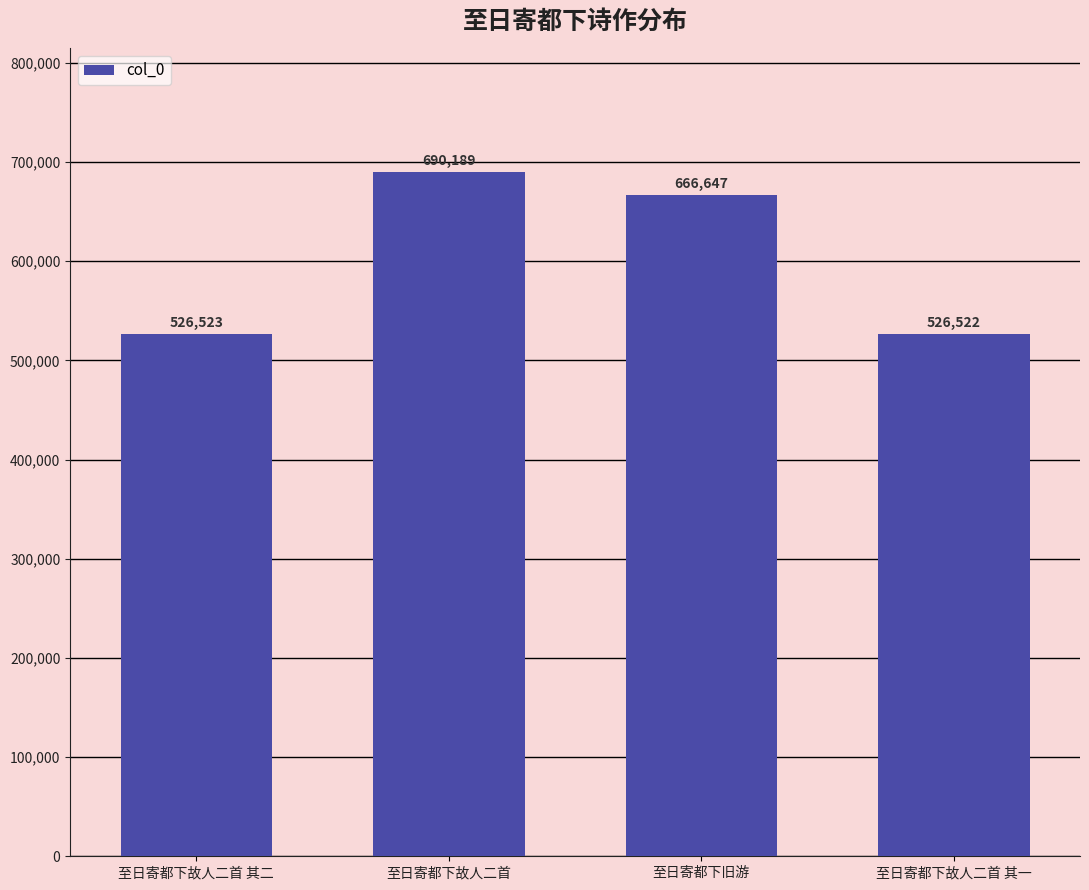

The chart shows a value of 666647 at 至日寄都下旧游. True or false?

True